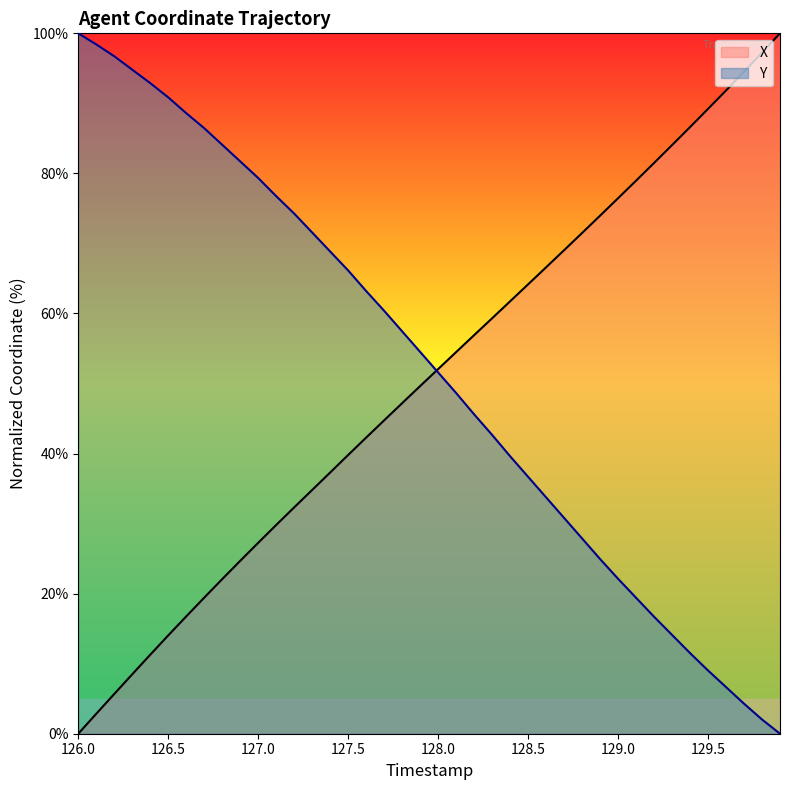

True or false: X and Y cross at least once.

True